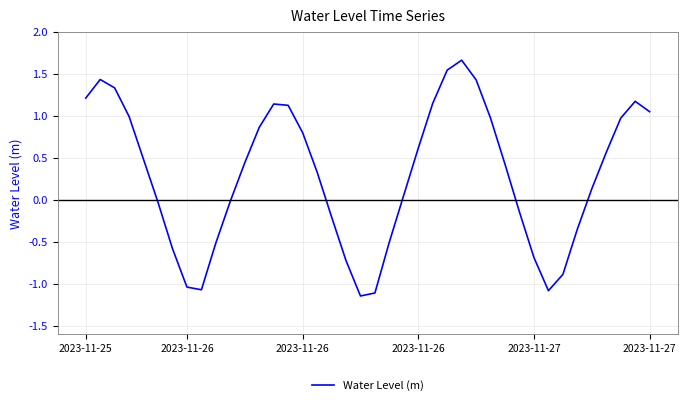

What is the difference between the maximum and minimum values?

2.8